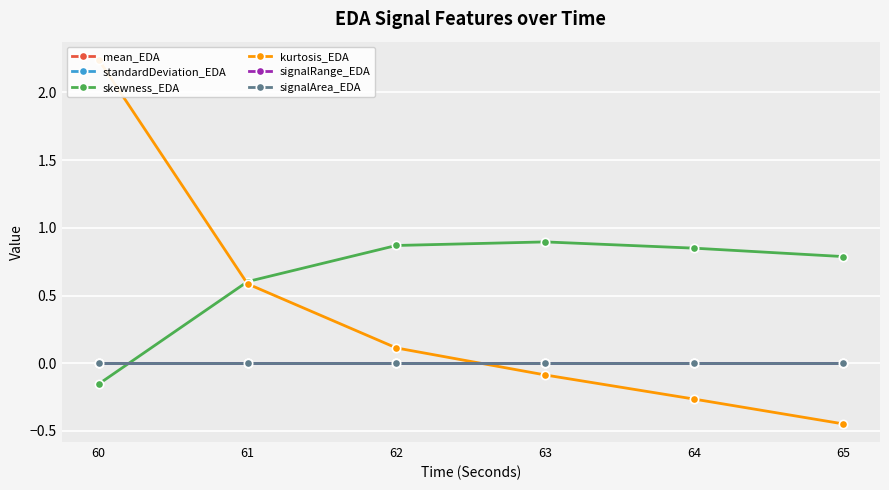

At how many categories does at least one series exceed 0?

6